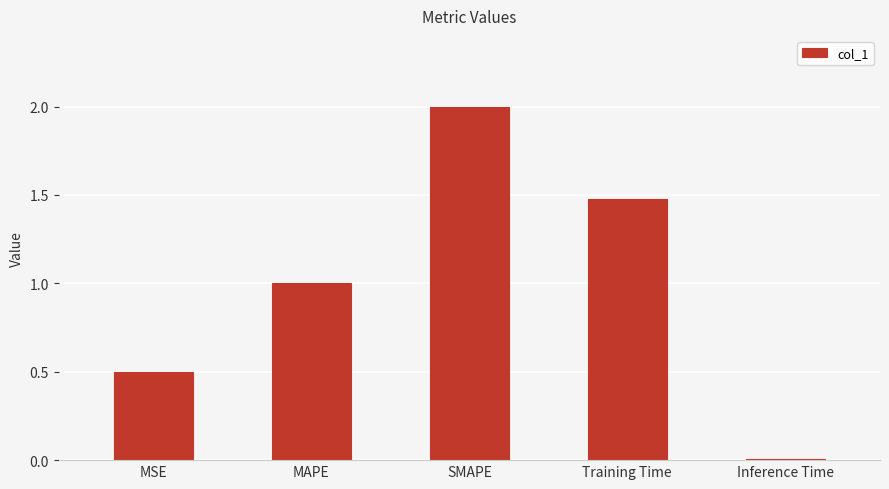

At which label does the data first exceed 1?

MAPE